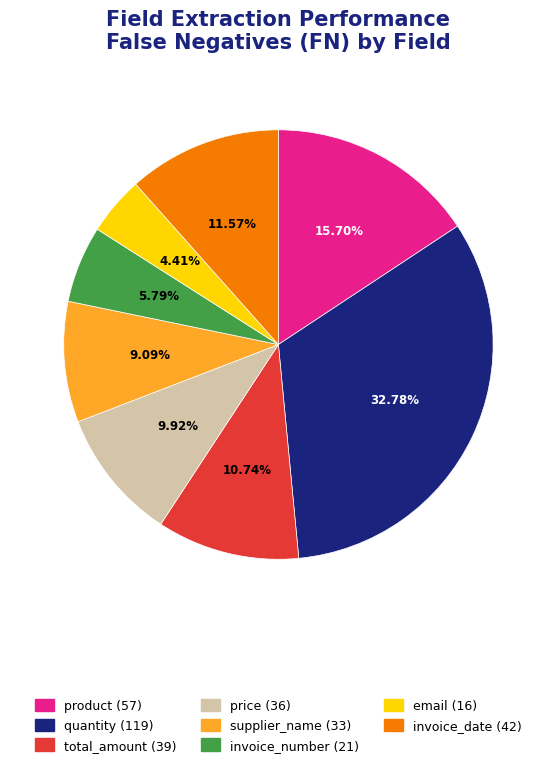

What percentage do product and email together represent?

20.1%